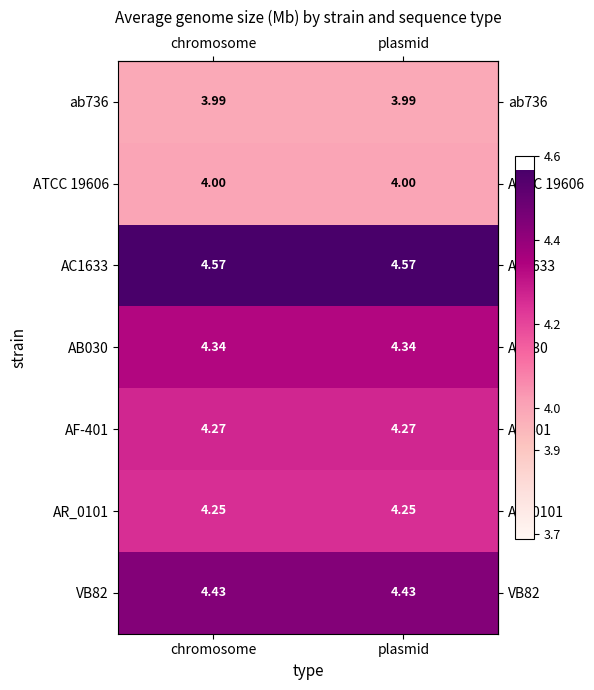

Is the value of AC1633 at chromosome greater than the value of AB030 at plasmid?

Yes